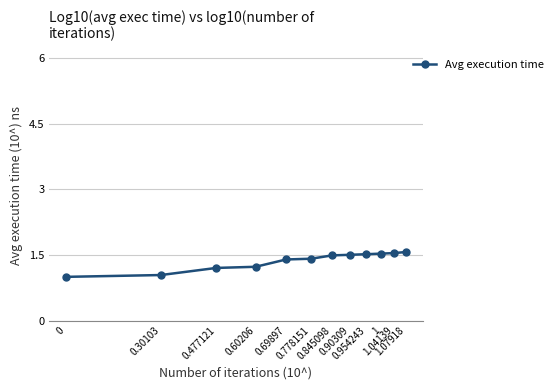

What is the change in value from 0.778151 to 0.90309?

+0.1